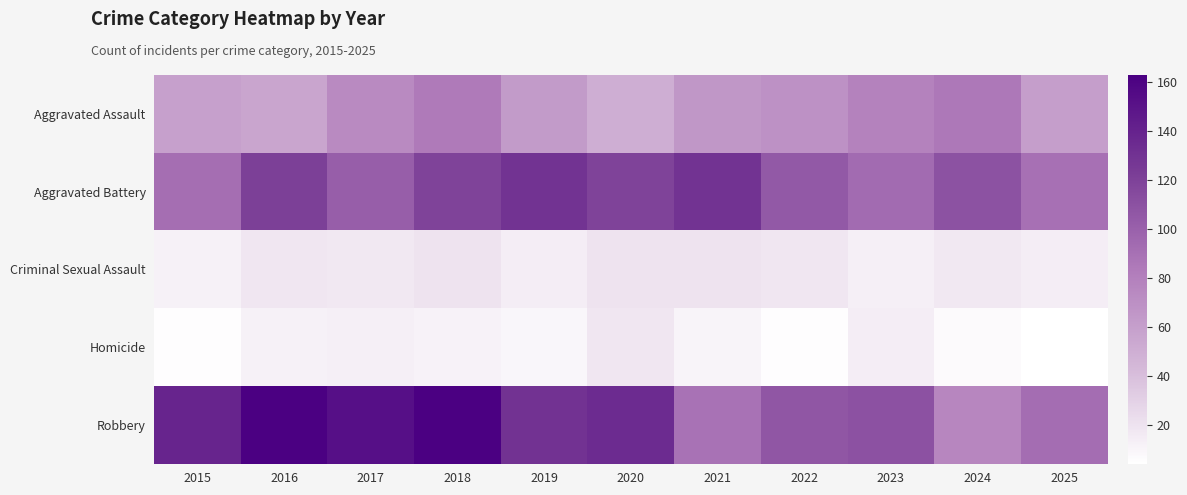

Reading right to left, list all the values displayed in this chart.

Aggravated Assault: 2025=60	2024=85	2023=79	2022=69	2021=65	2020=50	2019=63	2018=84	2017=73	2016=56	2015=59
Aggravated Battery: 2025=90	2024=109	2023=93	2022=105	2021=129	2020=119	2019=129	2018=119	2017=102	2016=121	2015=91
Criminal Sexual Assault: 2025=14	2024=17	2023=13	2022=18	2021=20	2020=20	2019=14	2018=20	2017=17	2016=18	2015=12
Homicide: 2025=4	2024=7	2023=14	2022=5	2021=10	2020=18	2019=9	2018=11	2017=13	2016=12	2015=5
Robbery: 2025=92	2024=76	2023=110	2022=107	2021=89	2020=135	2019=130	2018=163	2017=153	2016=162	2015=139